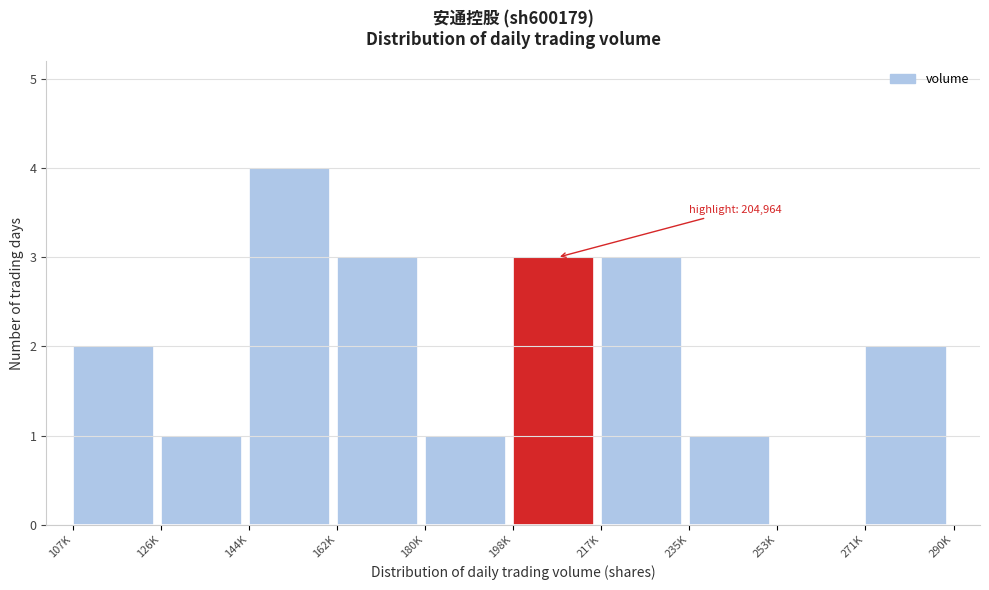

Reading left to right, list all the values displayed in this chart.

107K=2	126K=1	144K=4	162K=3	180K=1	198K=3	217K=3	235K=1	253K=0	271K=2